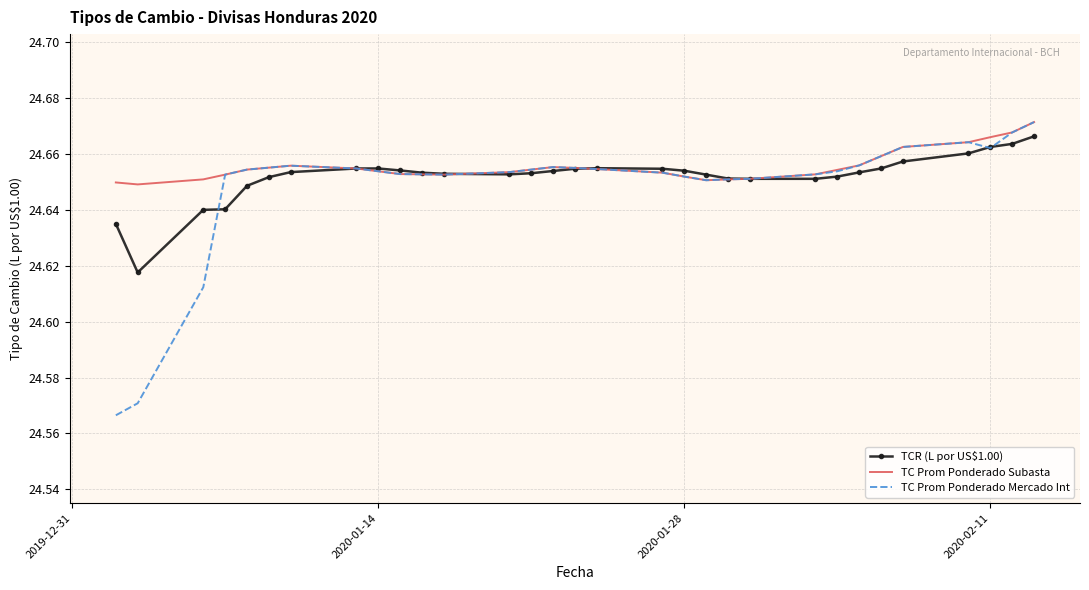

Rank the series by their average value, from lowest to highest.

TC Prom Ponderado Mercado Int, TCR (L por US$1.00), TC Prom Ponderado Subasta